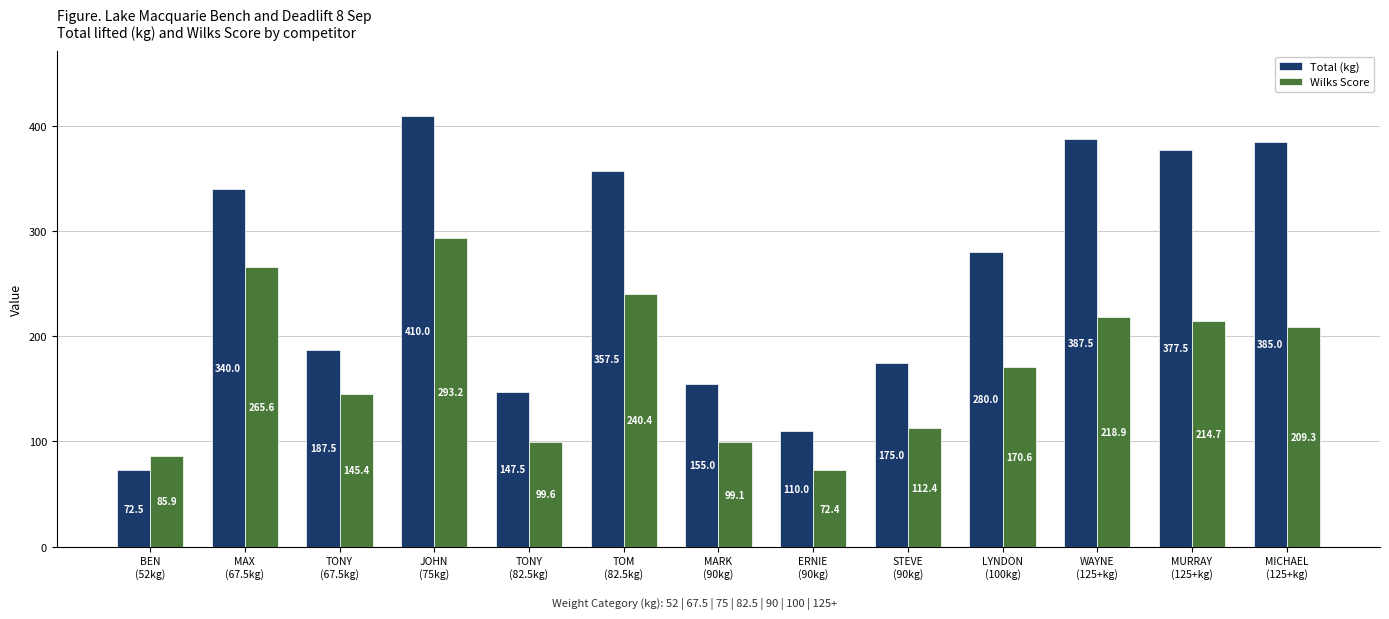

Reading left to right, extract all data points from this chart.

Total (kg): 72.5	340.0	187.5	410.0	147.5	357.5	155.0	110.0	175.0	280.0	387.5	377.5	385.0
Wilks Score: 85.9	265.6	145.4	293.2	99.6	240.4	99.1	72.4	112.4	170.6	218.9	214.7	209.3